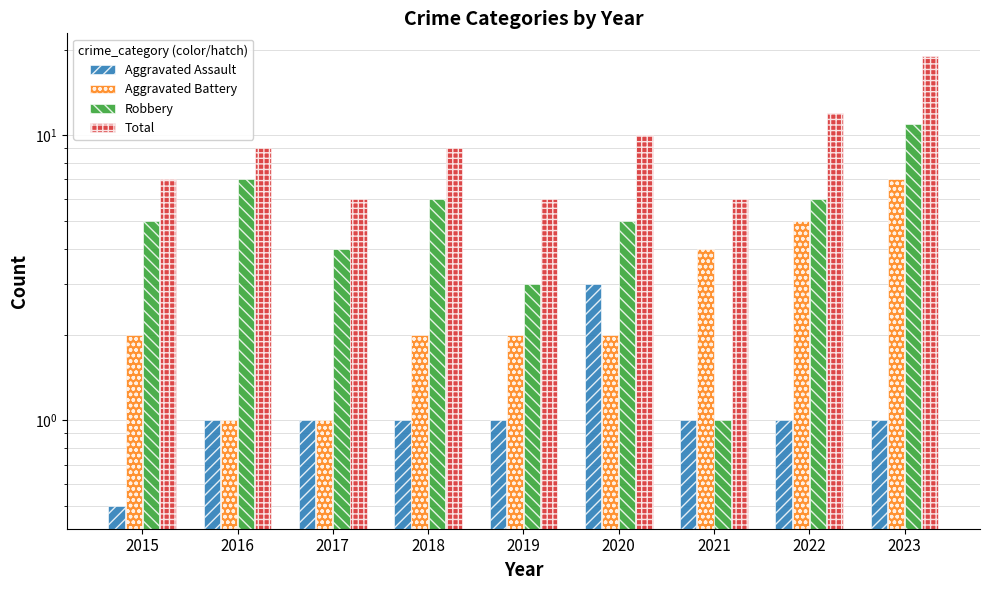

At 2016, list the series in order from largest to smallest.

Total, Robbery, Aggravated Assault, Aggravated Battery